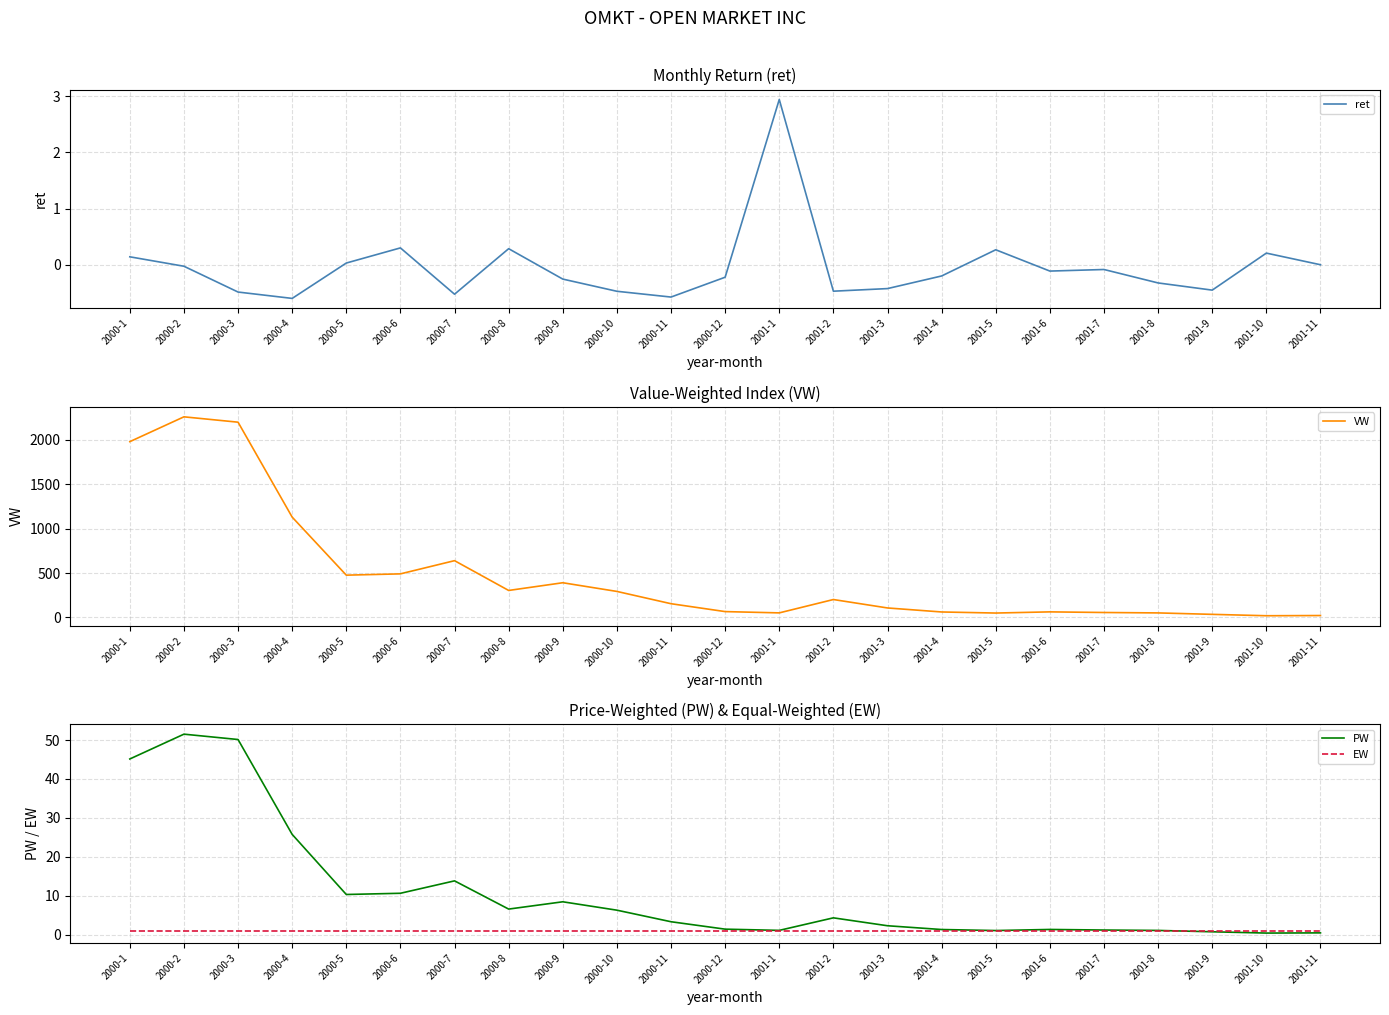

At how many categories does at least one series exceed 203?

10